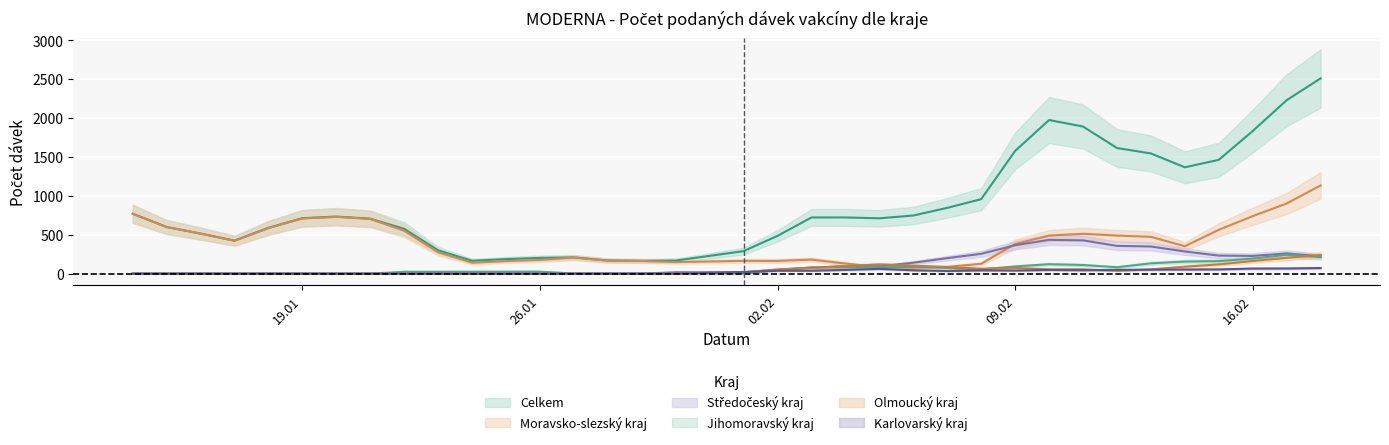

Count the number of data series in this chart.

6